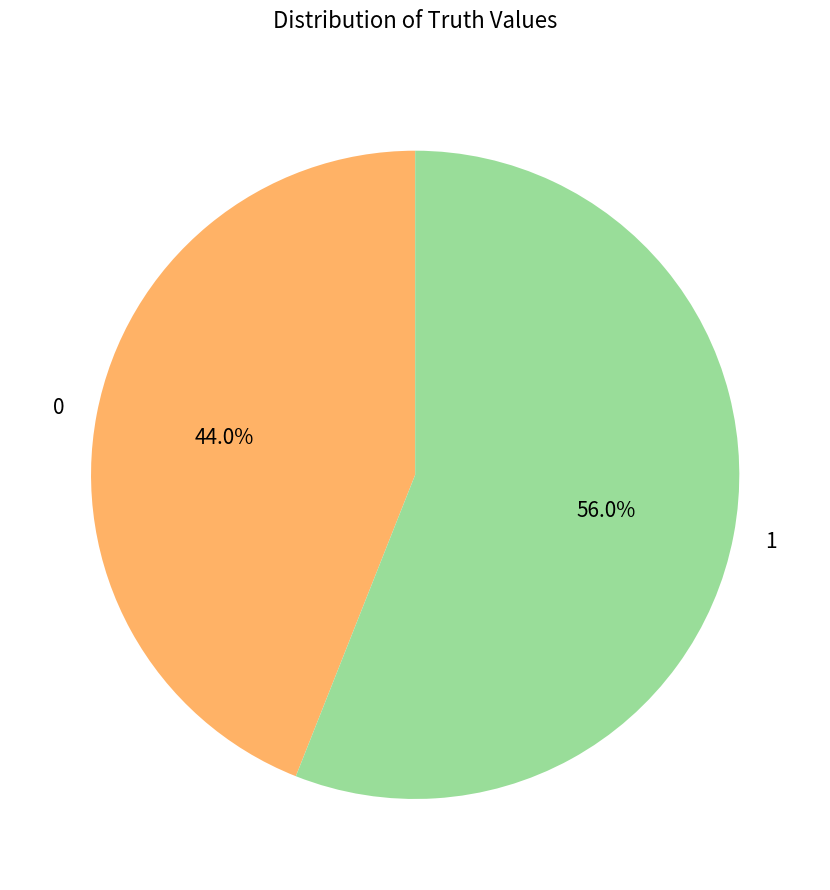

Approximately how many times larger is the value at 1 compared to 0?

1.3